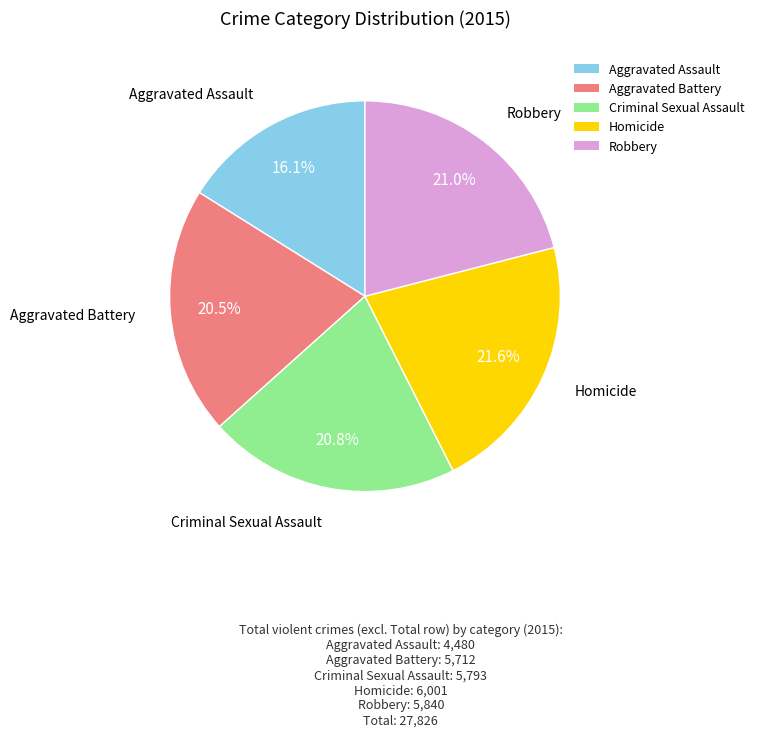

What percentage is NOT represented by Homicide?

78.4%